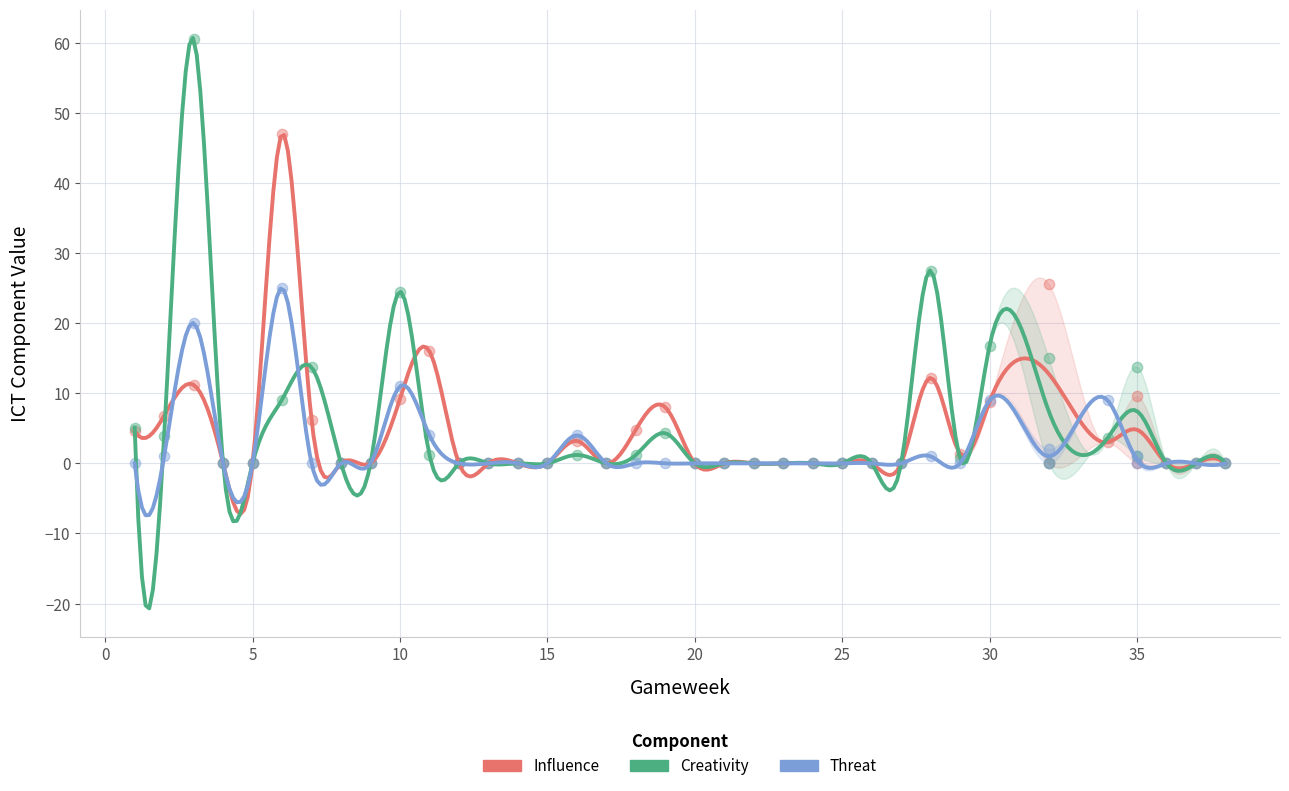

In the Creativity series, what Y value is closest to 30?

27.5